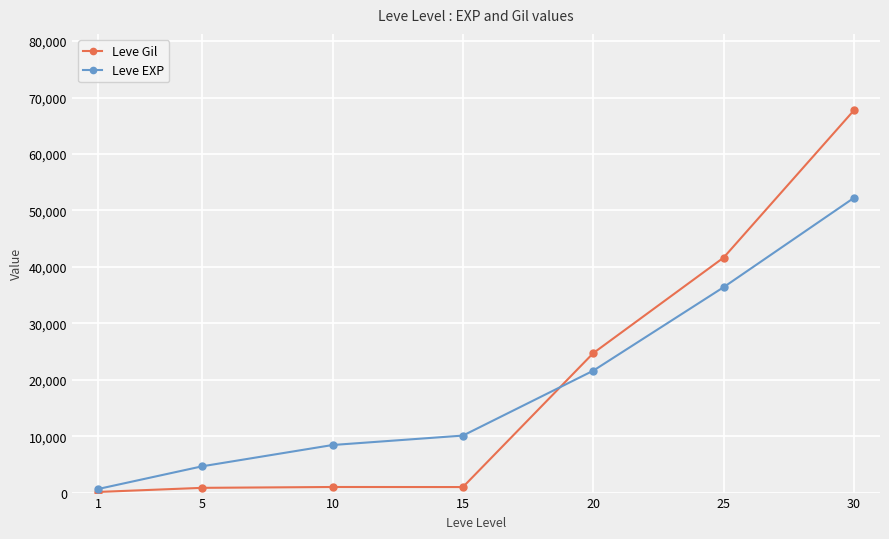

Where is Leve EXP nearest to the value 26425?

20